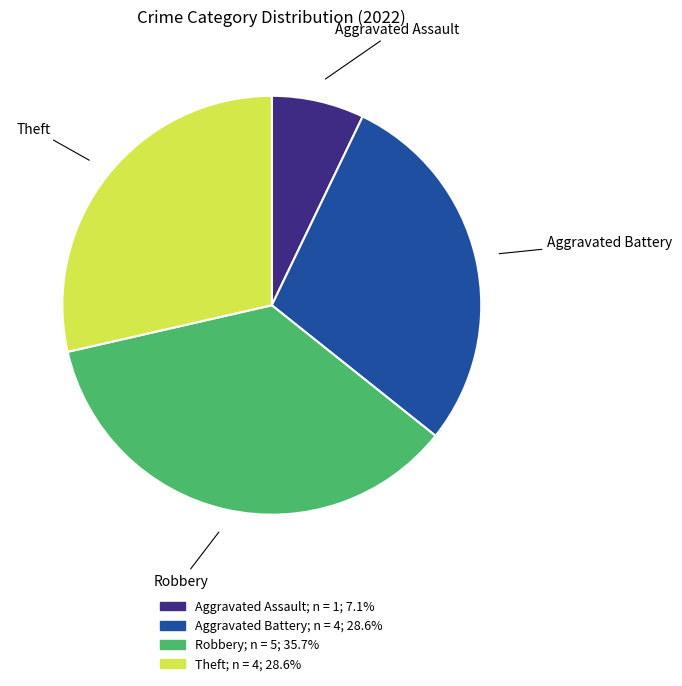

Is there a majority slice in this chart?

No